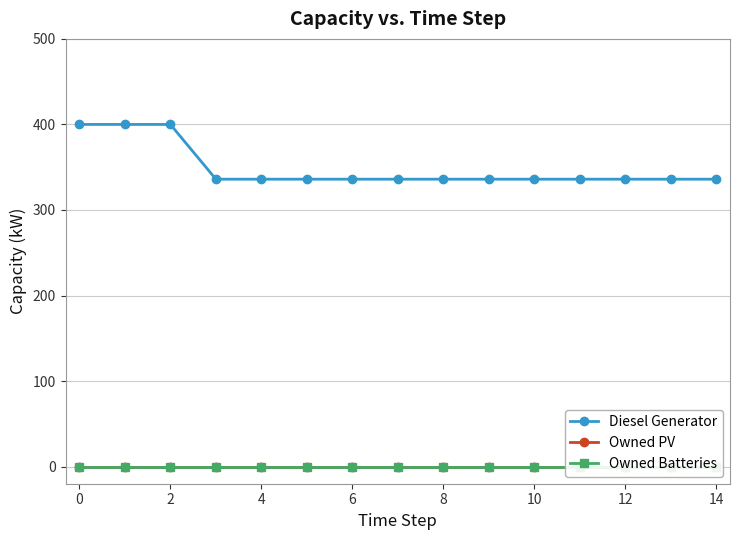

What is the lowest value of the Diesel Generator series?

336